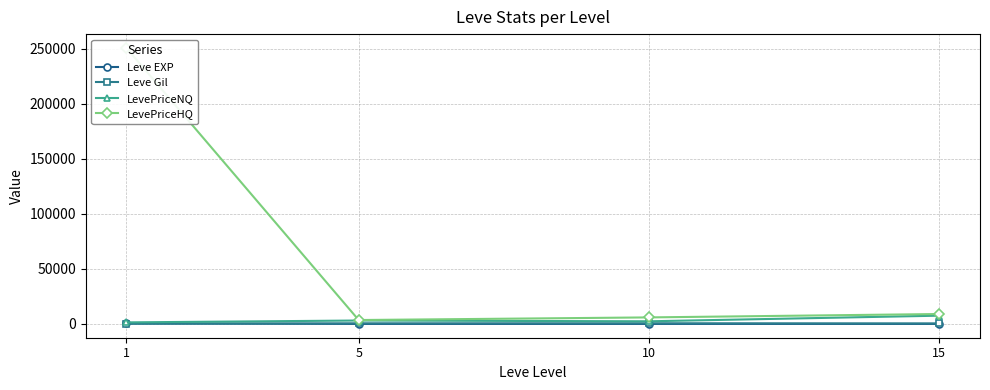

At which category does Leve EXP reach its first local valley?

5